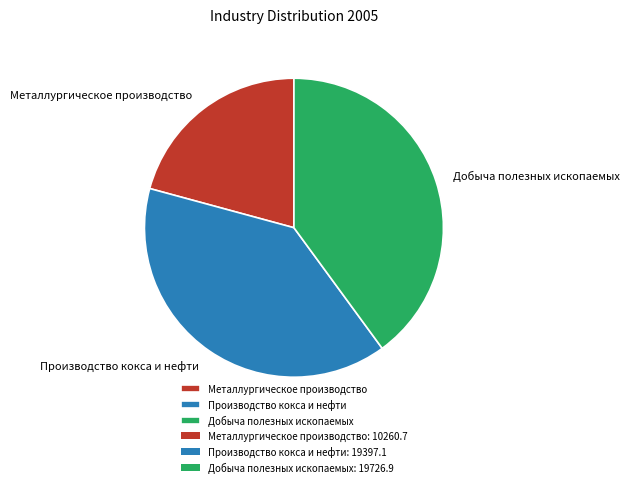

Approximately how many times larger is the value at Производство кокса и нефти compared to Металлургическое производство?

1.9